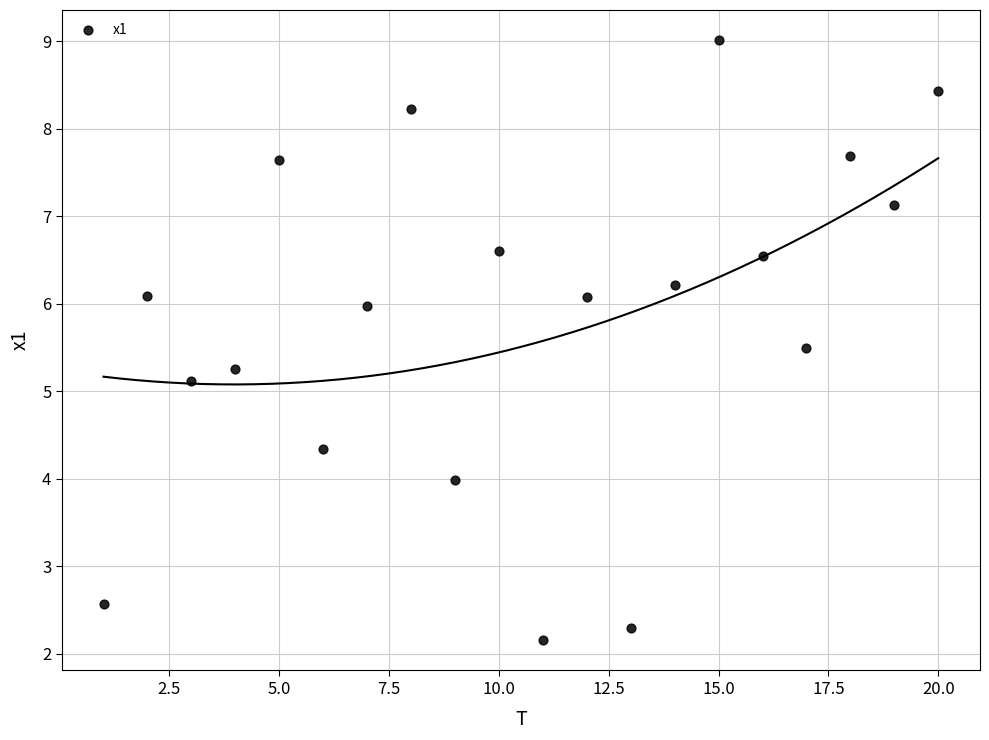

What Y value in the scatter plot is closest to 5?

5.1